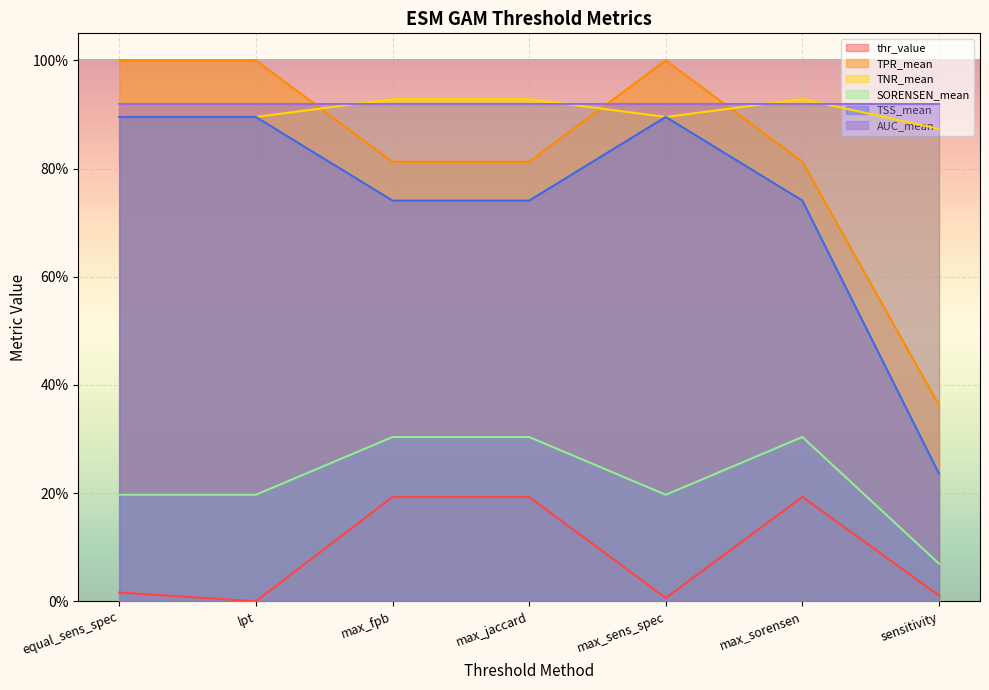

Rank the series by their maximum value, from highest to lowest.

TPR_mean, TNR_mean, AUC_mean, TSS_mean, SORENSEN_mean, thr_value